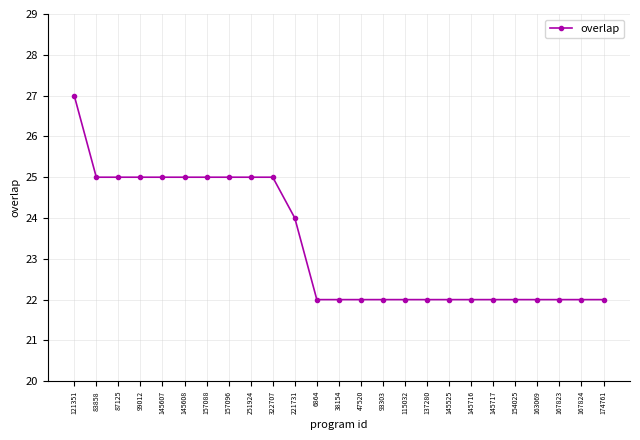

True or false: the data shows 10 at 145717.

False